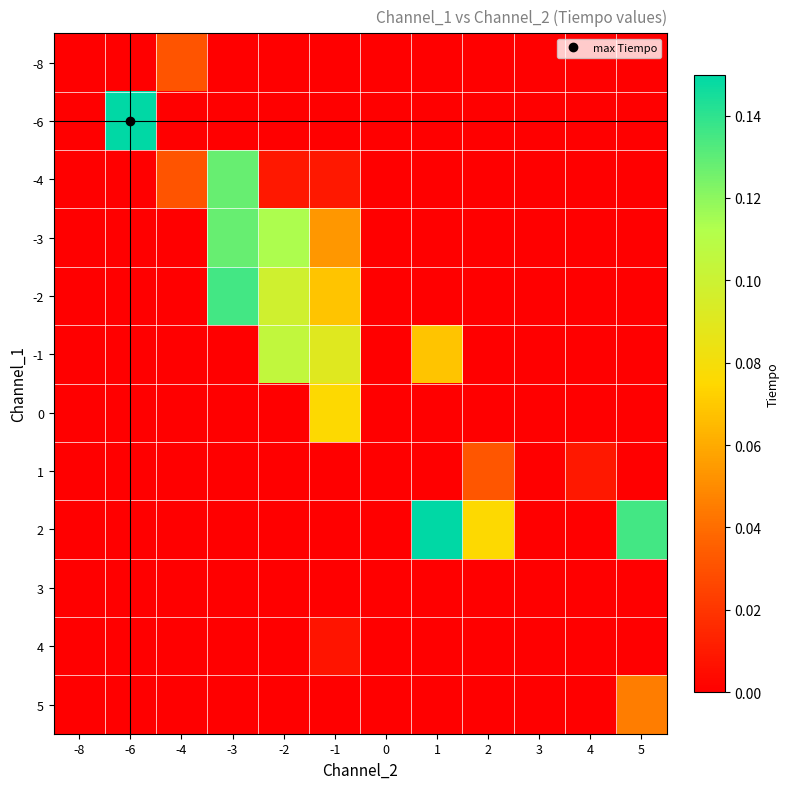

Count the number of data series in this chart.

12